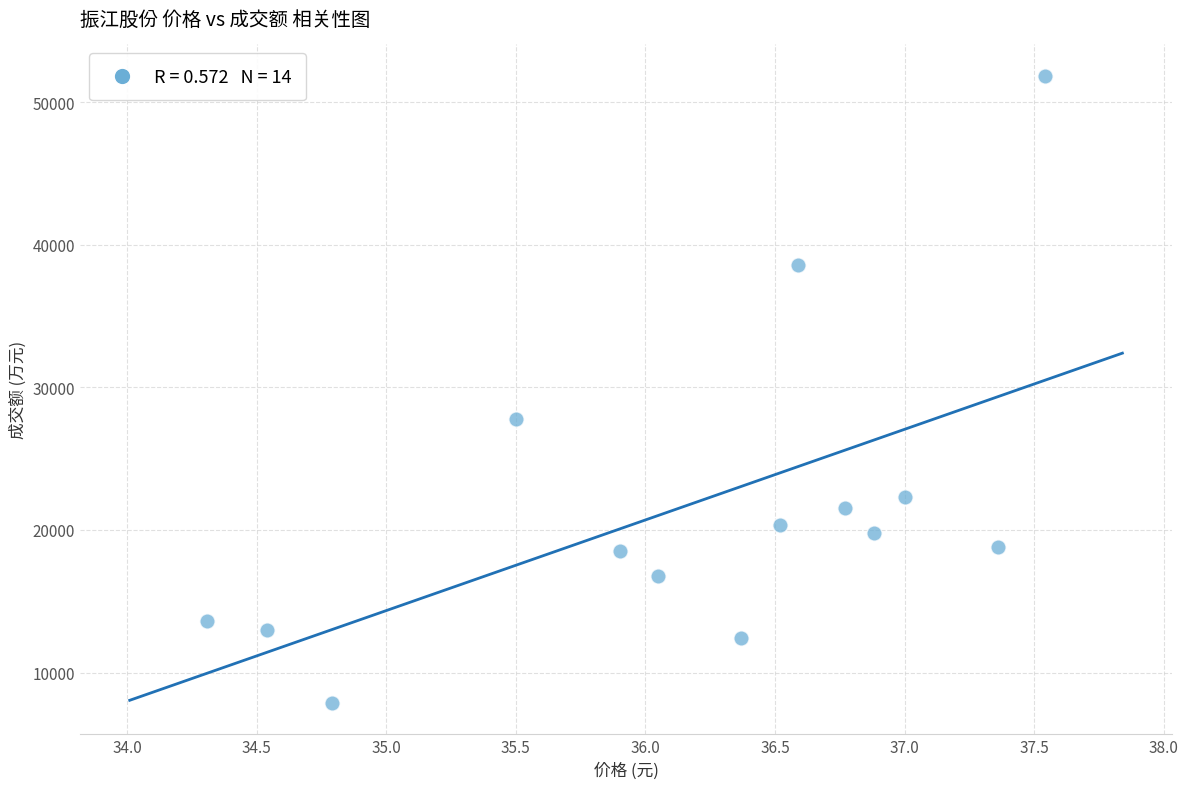

What is the range of Y values (max minus min)?

43993